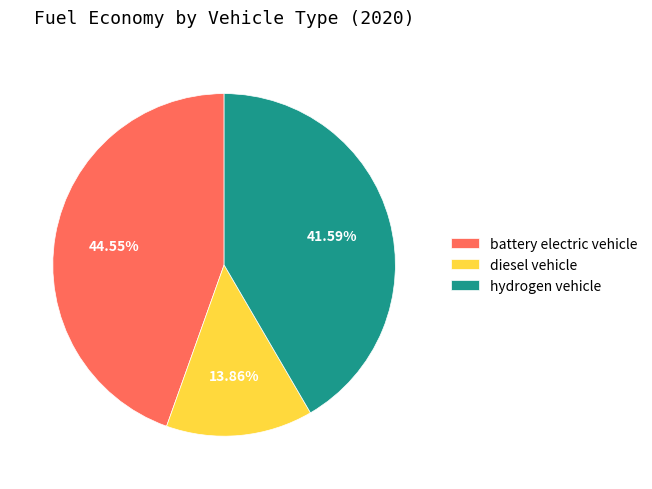

Does battery electric vehicle represent more than half of the total?

No